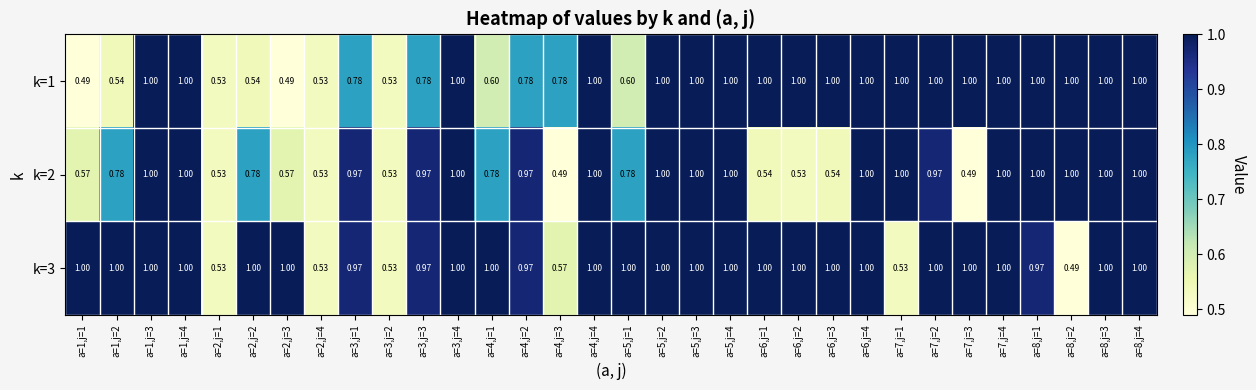

Is the value of k=2 at a=3,j=1 greater than the value of k=3 at a=6,j=1?

No